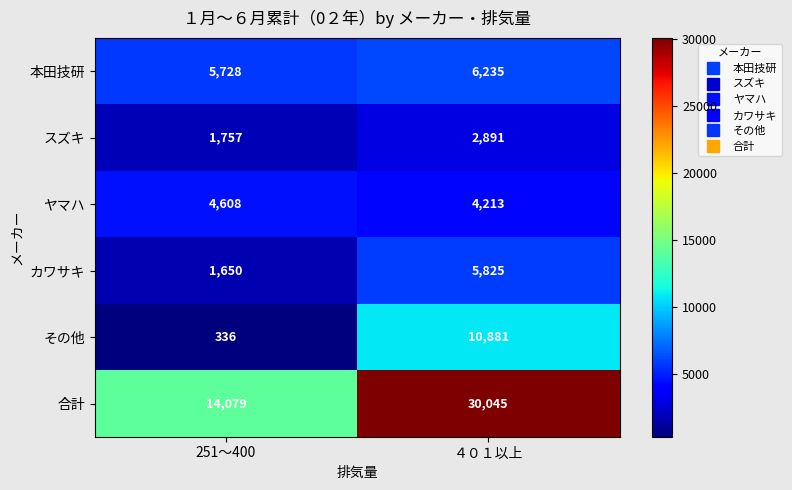

Where is スズキ nearest to the value 2324?

251～400